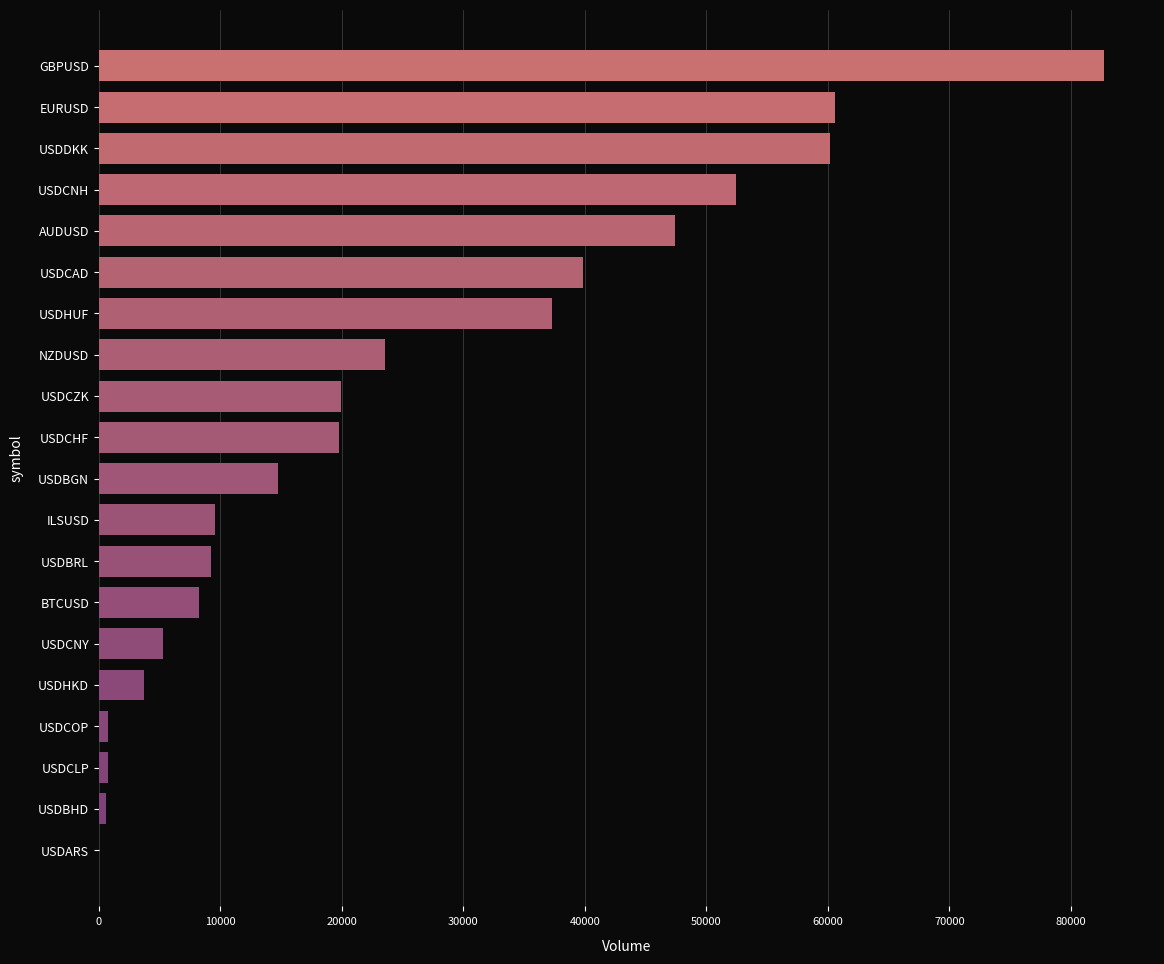

How many categories are shown in the chart?

20